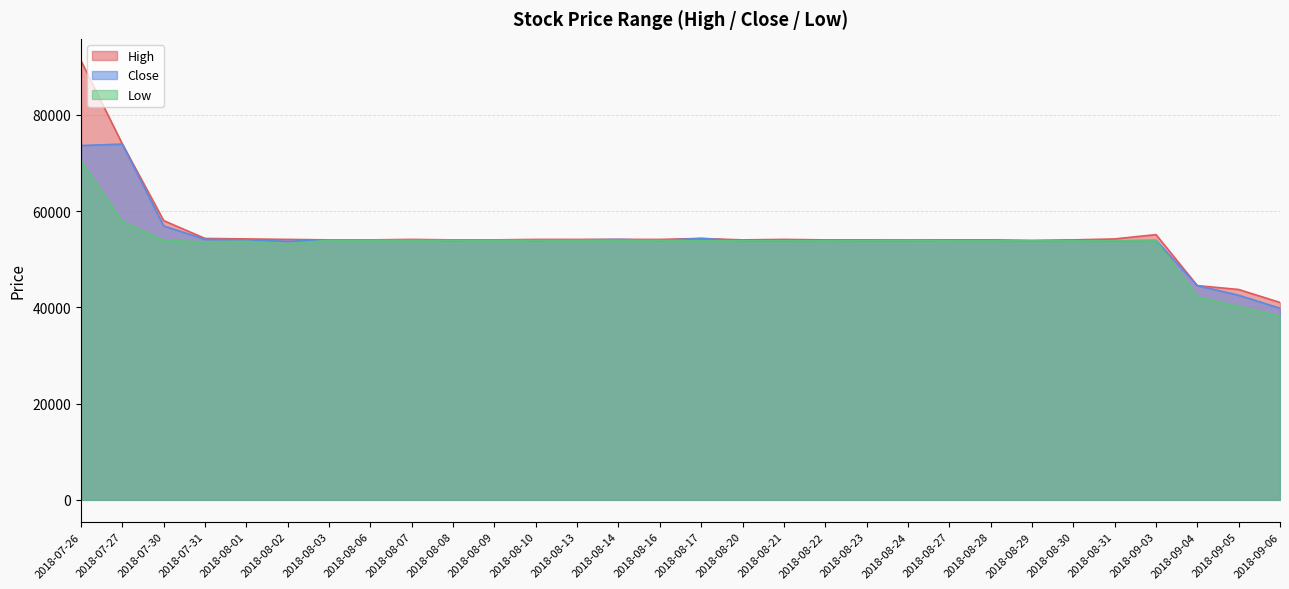

Which label corresponds to the smallest value in the chart?

2018-09-06